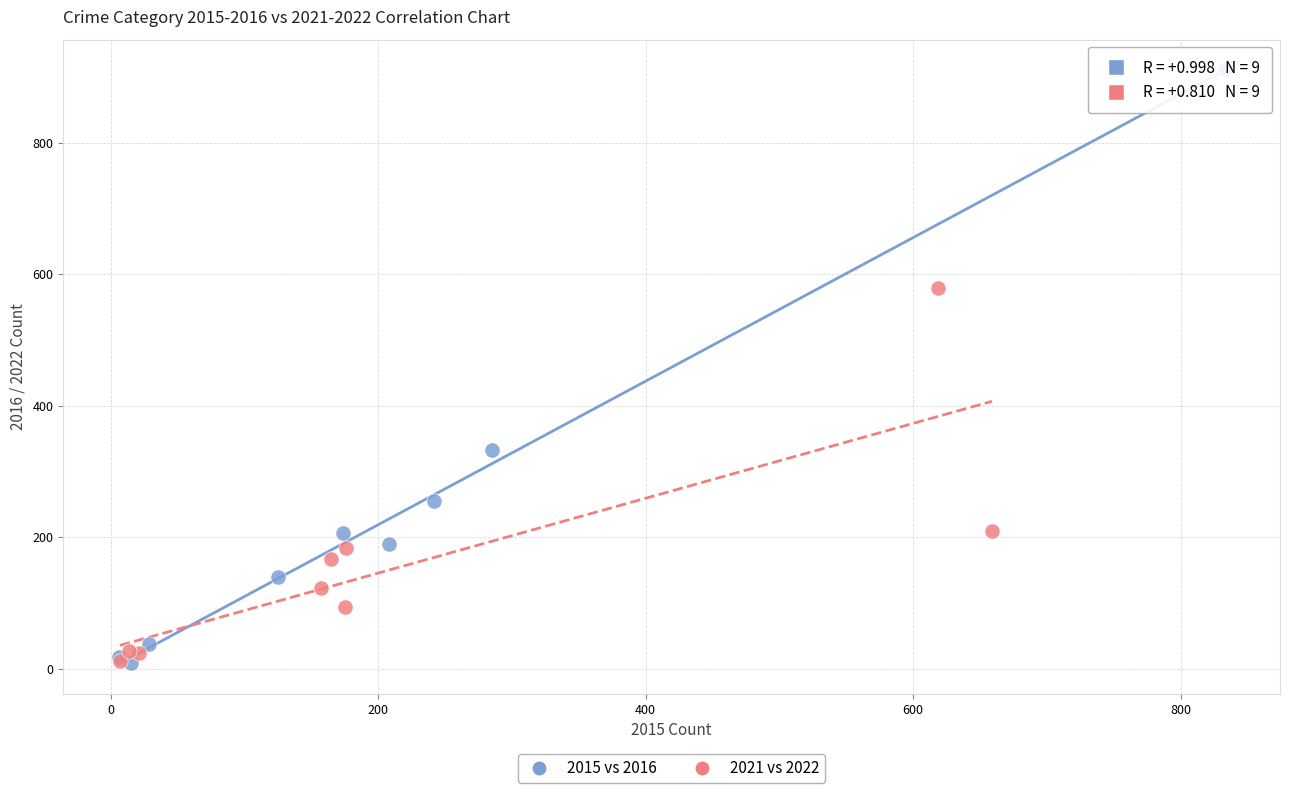

Which series contains the highest Y value?

2015 vs 2016